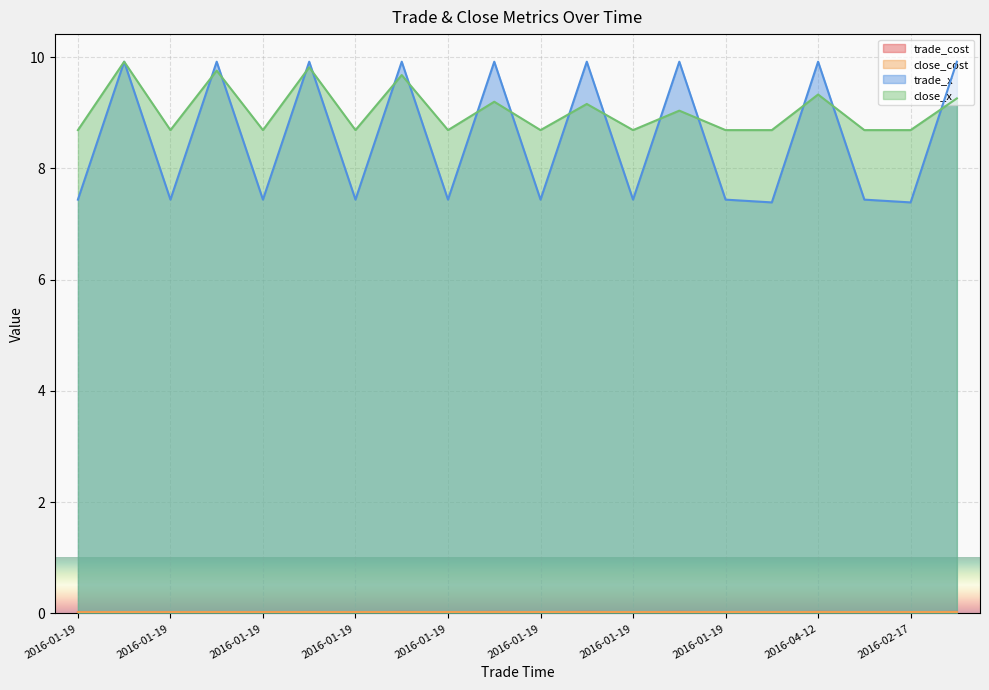

What is the approximate value of trade_x at 2016-01-19?

7.4